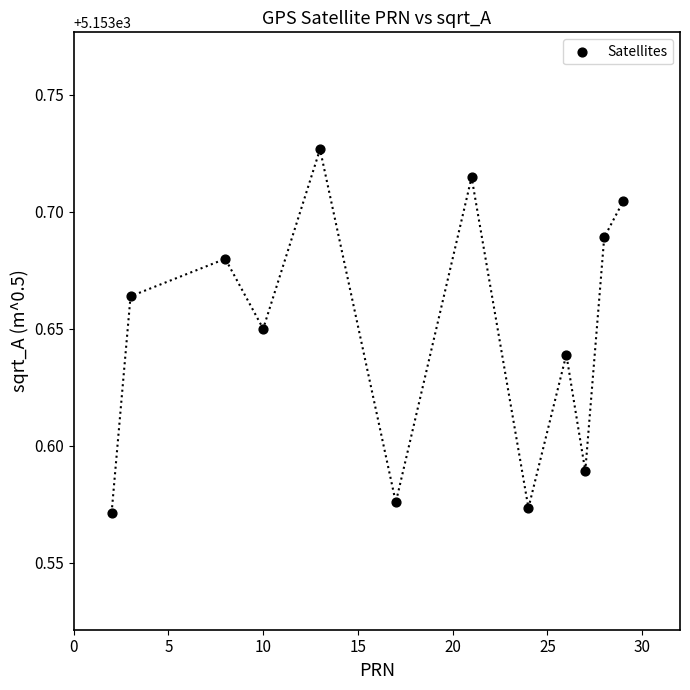

What is the range of X values (max minus min)?

27.0